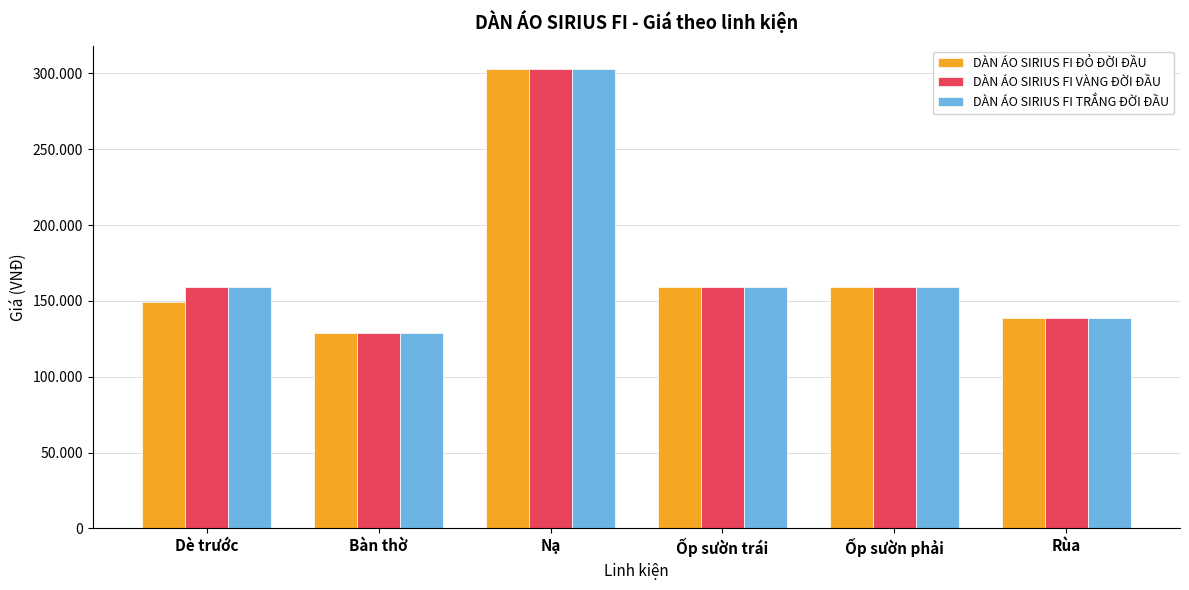

What are all the series names shown in the legend?

DÀN ÁO SIRIUS FI ĐỎ ĐỜI ĐẦU, DÀN ÁO SIRIUS FI VÀNG ĐỜI ĐẦU, DÀN ÁO SIRIUS FI TRẮNG ĐỜI ĐẦU